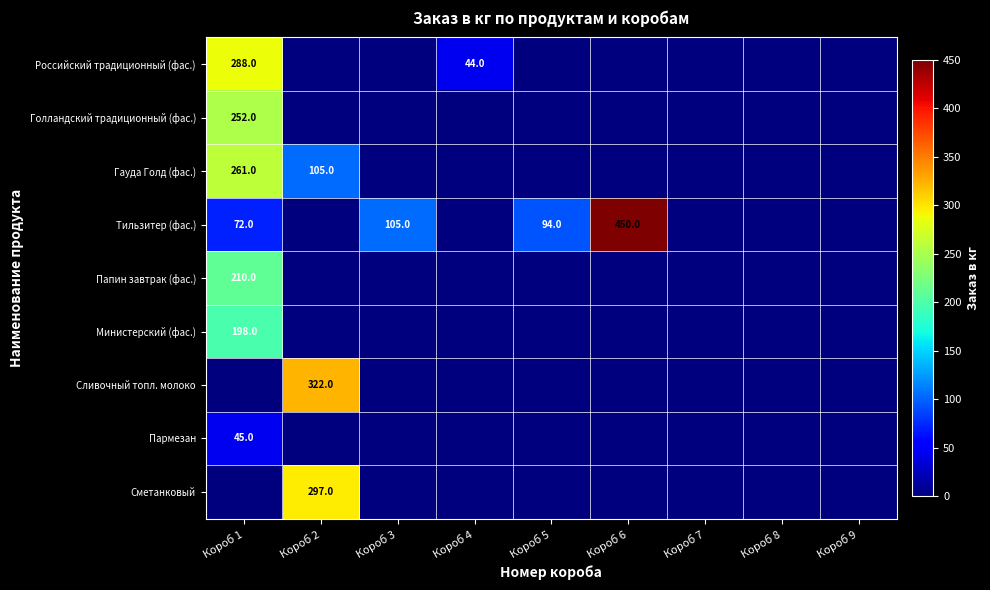

The Голландский традиционный (фас.) series shows 335 at Короб 1. True or false?

False